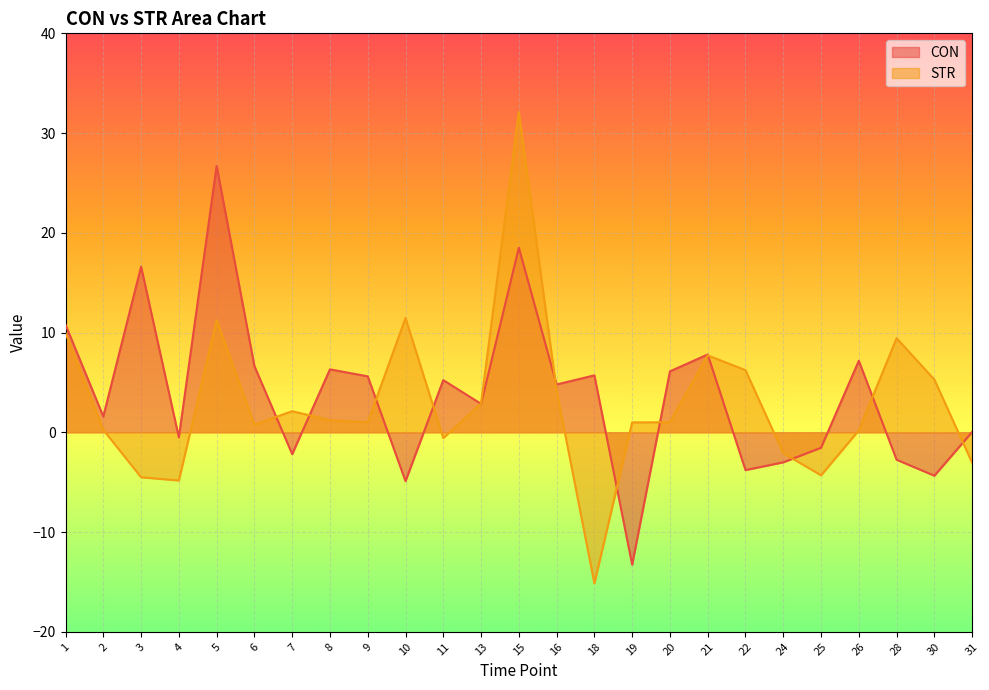

Is it true that STR equals 0.2 at 26?

True